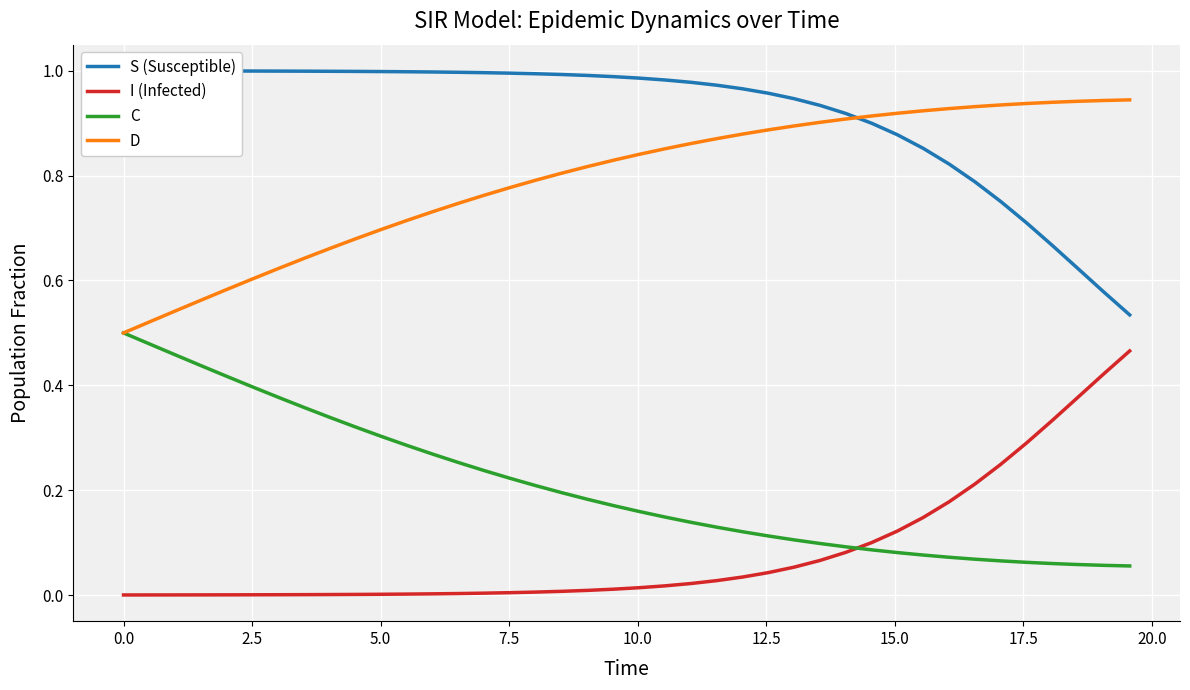

True or false: D and I (Infected) intersect in this chart.

False